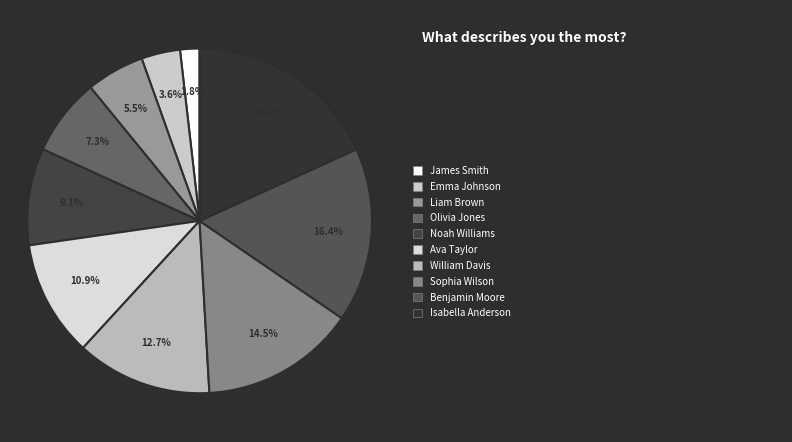

To the nearest percent, what is the difference between the largest and smallest slice percentages?

16%